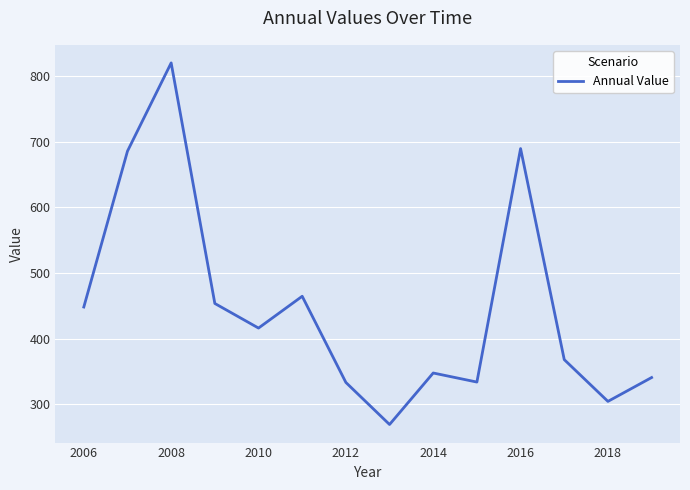

What is the difference between the maximum and minimum values?

551.0